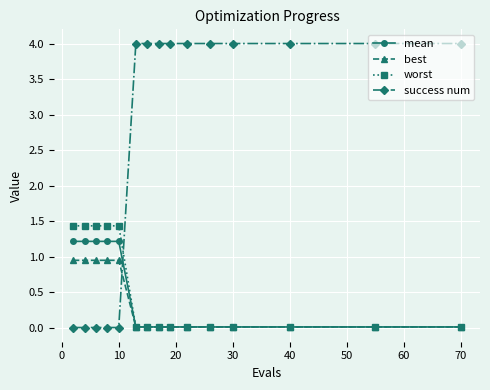

Which series has the widest spread of values?

success num